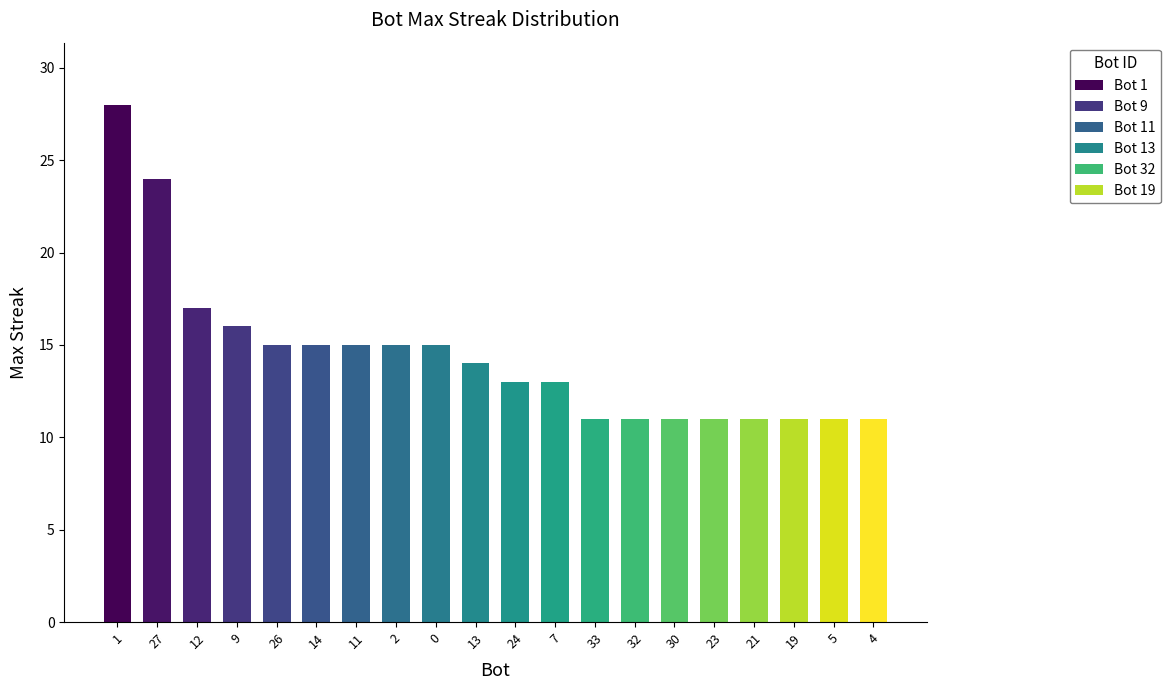

What is the minimum value shown in the chart?

11